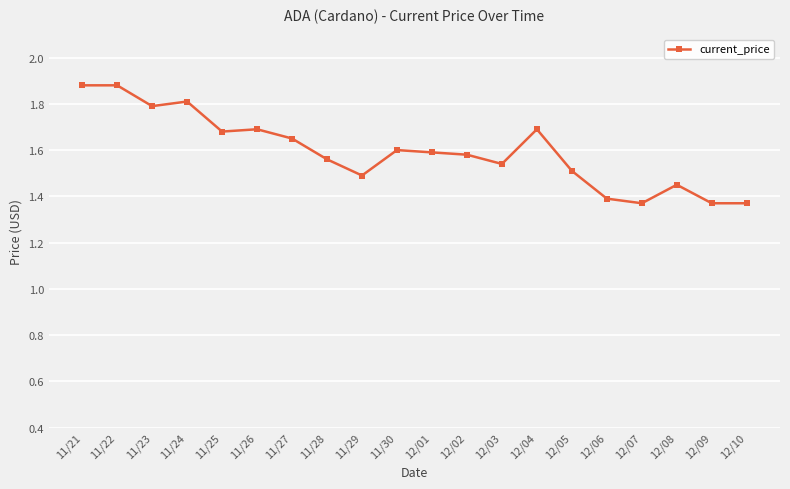

True or false: the data shows 2.7 at 11/28.

False